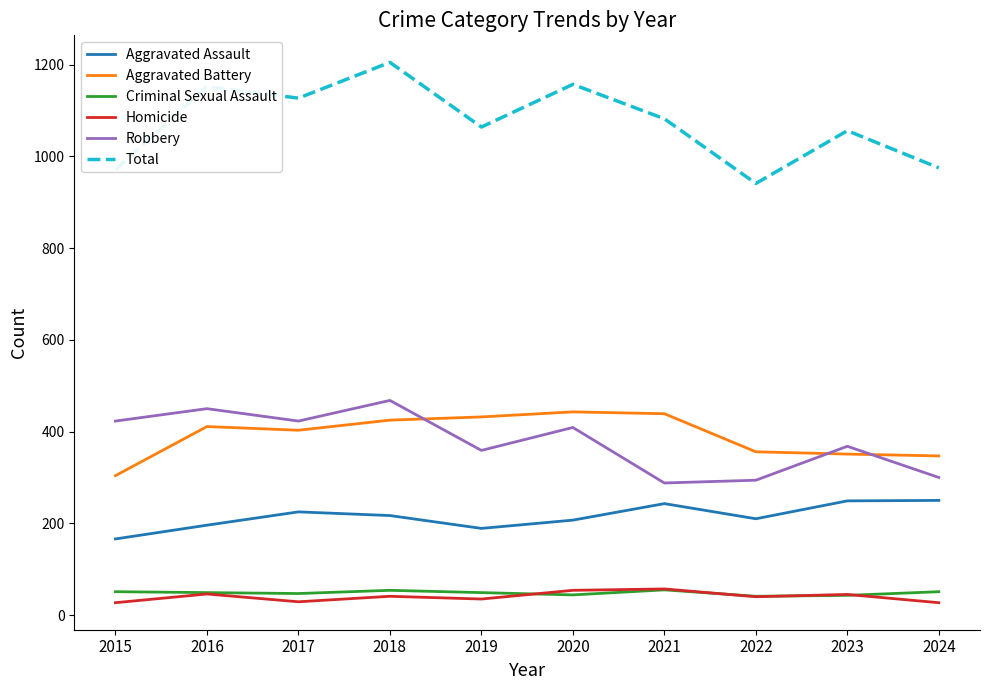

What is the spread (max minus min) of values at 2019?

1029